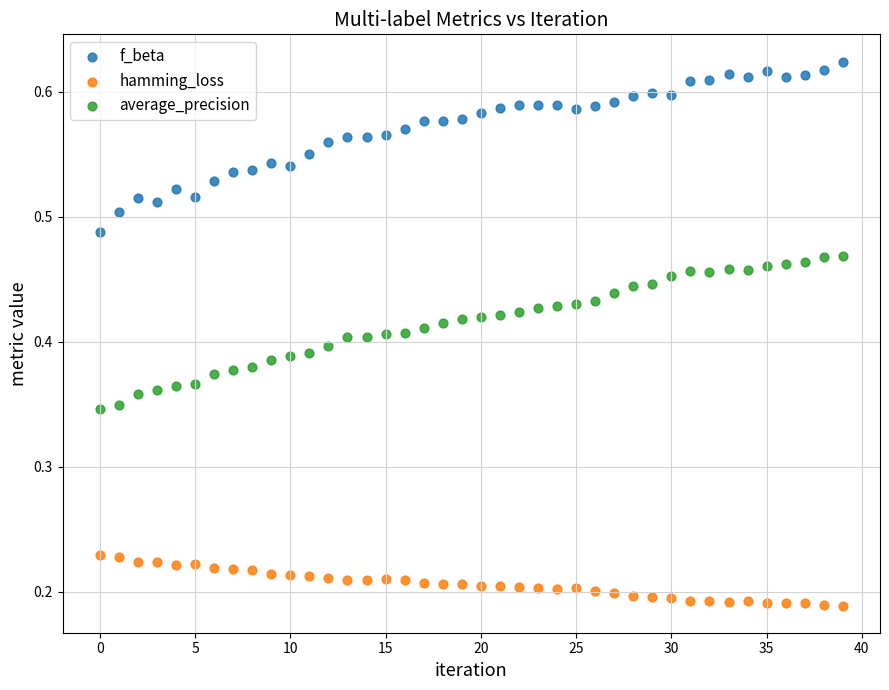

Which series has the largest Y range (max minus min)?

f_beta